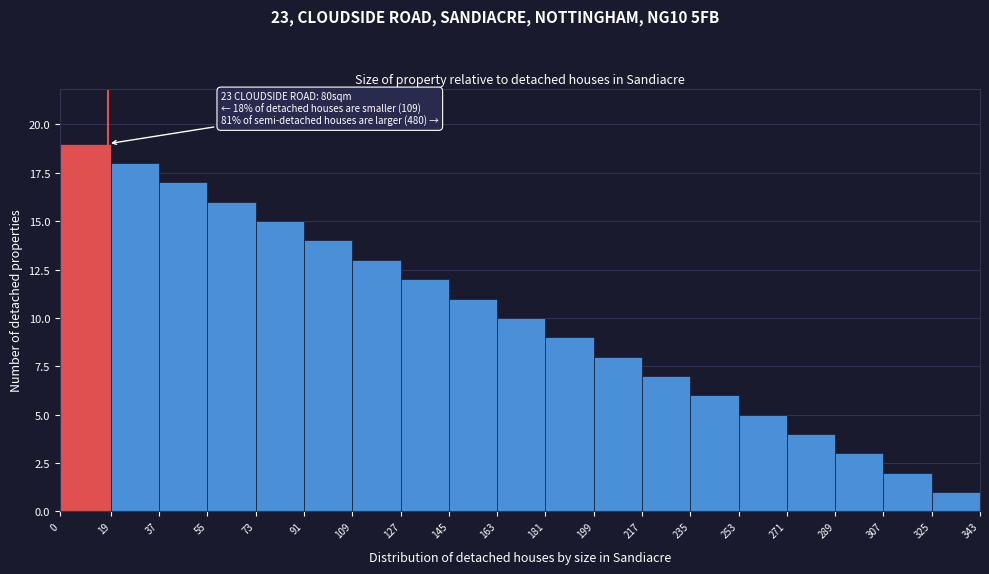

Which range on the x-axis has the tallest bar?

0 to 19